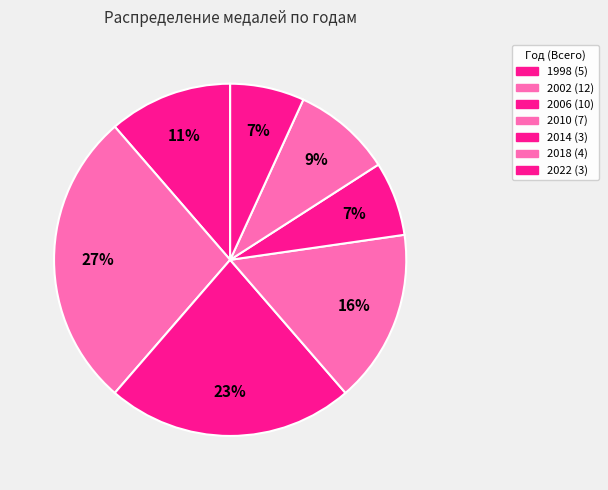

Rank the categories by value from lowest to highest.

2014, 2022, 2018, 1998, 2010, 2006, 2002